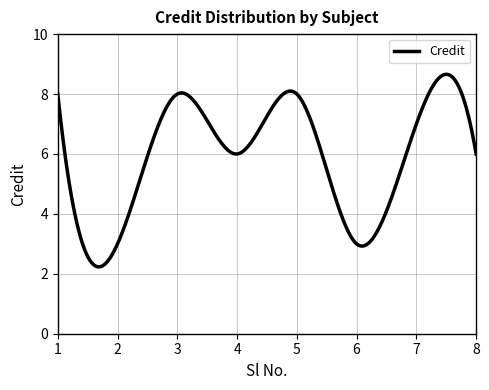

What is the maximum value shown in the chart?

8.7